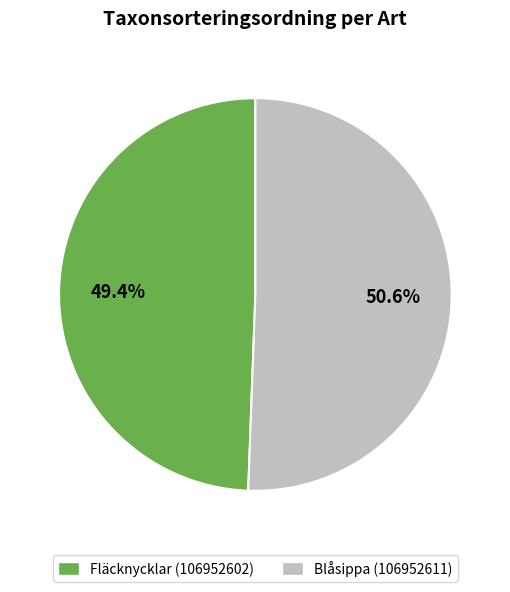

Between Blåsippa (106952611) and Fläcknycklar (106952602), which is larger?

Blåsippa (106952611)